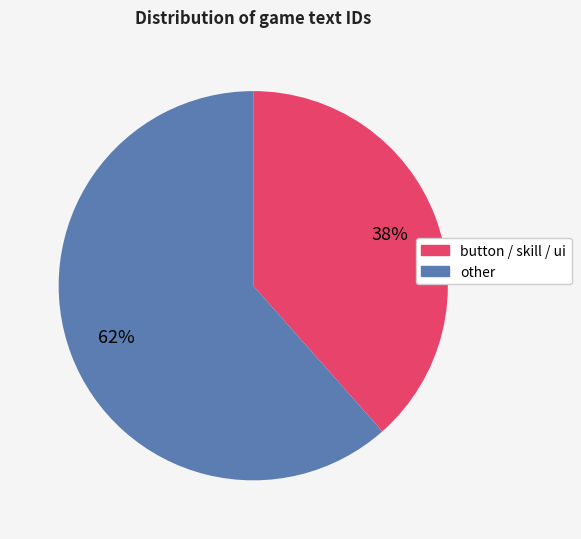

Does any single category account for the majority?

Yes